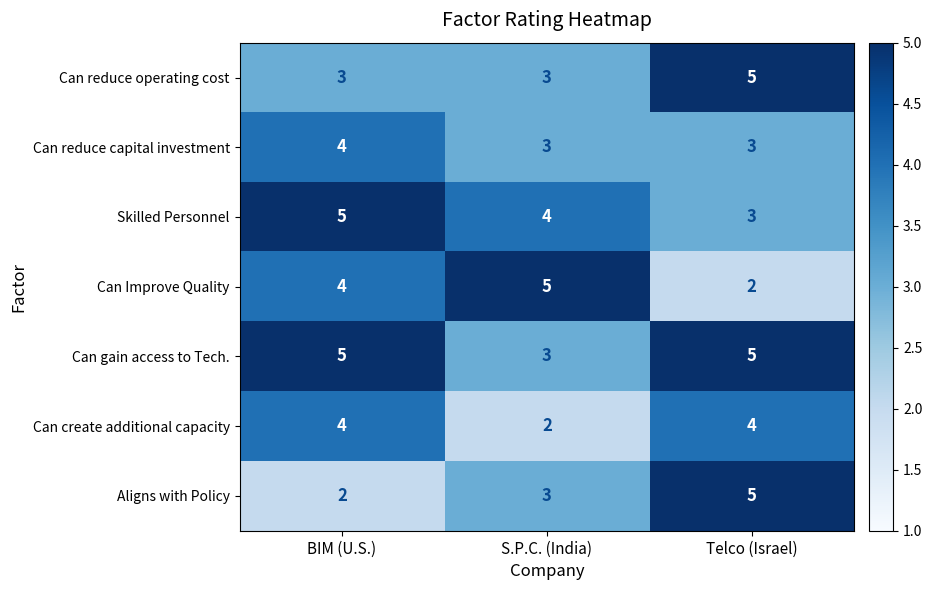

At which label does Skilled Personnel reach its peak?

BIM (U.S.)